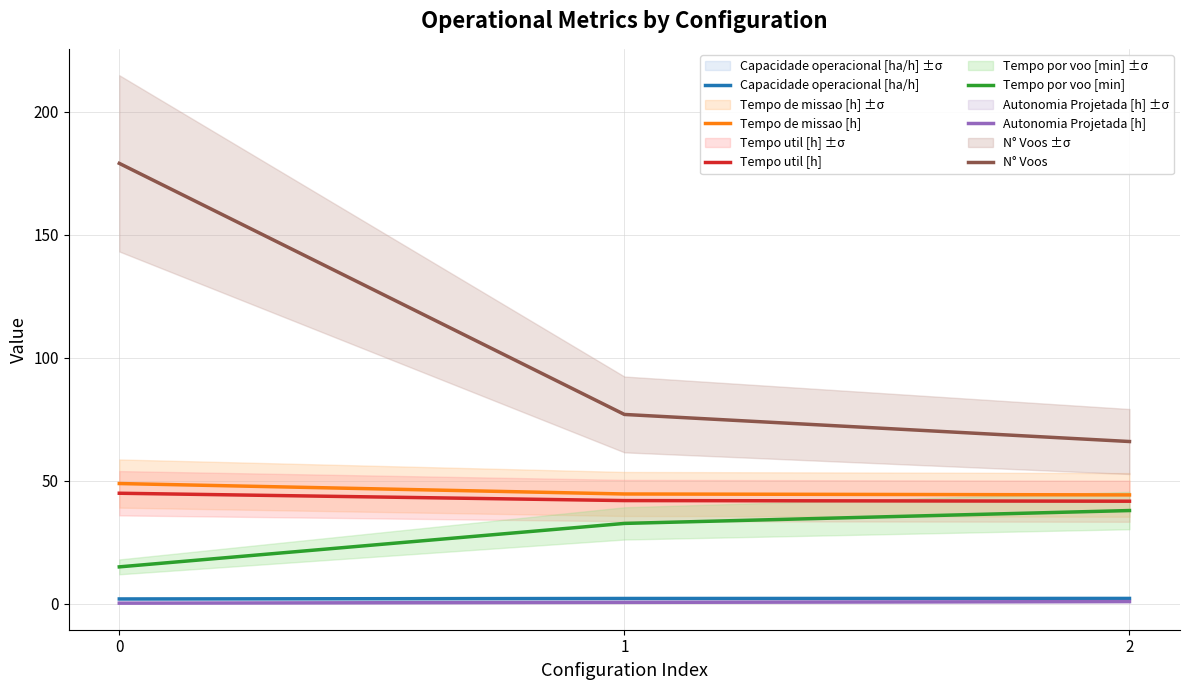

What are all the series names shown in the legend?

Capacidade operacional [ha/h], Tempo de missao [h], Tempo util [h], Tempo por voo [min], Autonomia Projetada [h], N° Voos